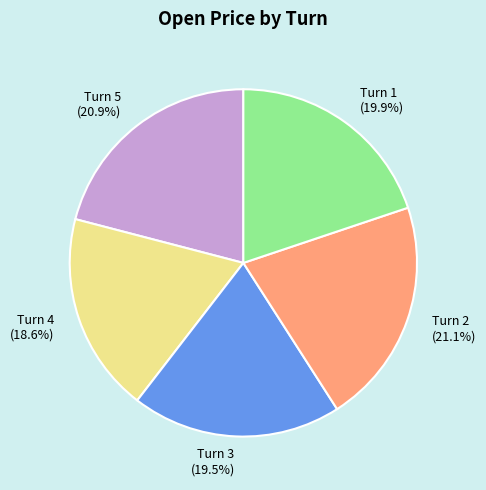

How many segments does this pie chart have?

5